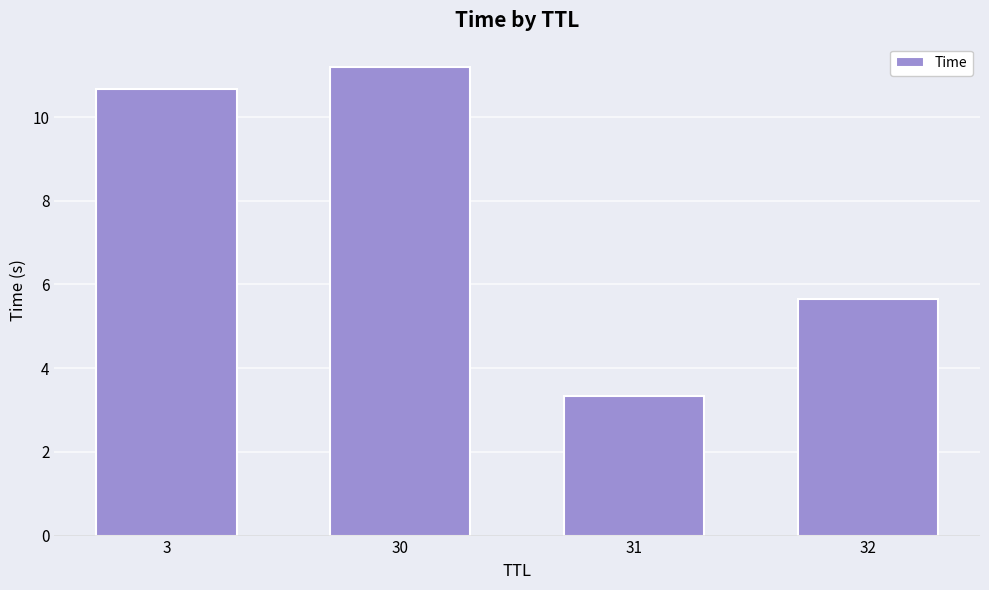

Reading right to left, extract all data points from this chart.

5.6	3.3	11.2	10.7